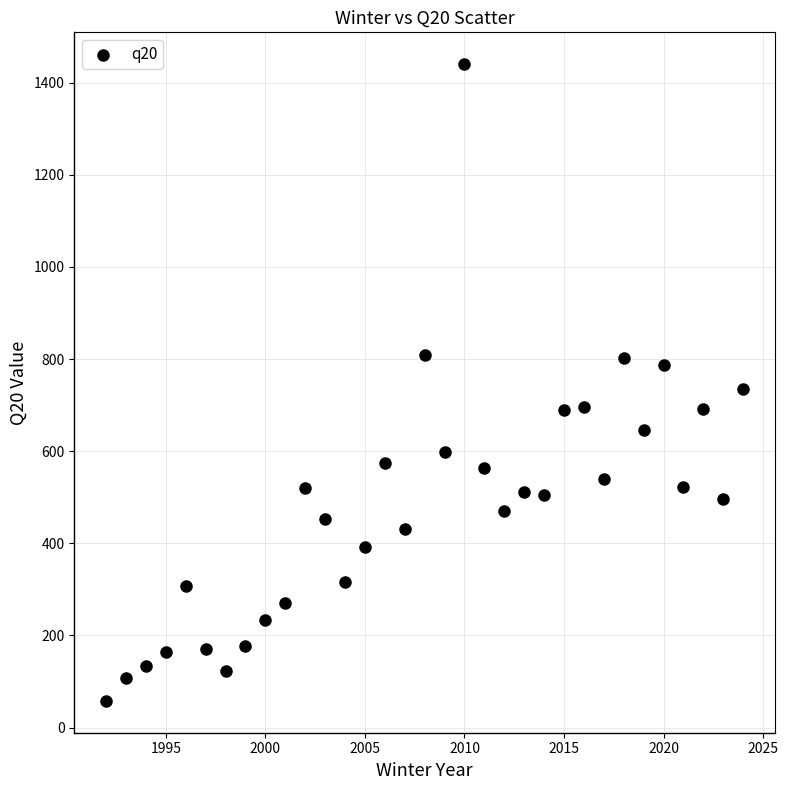

What is the range of Y values (max minus min)?

1382.0